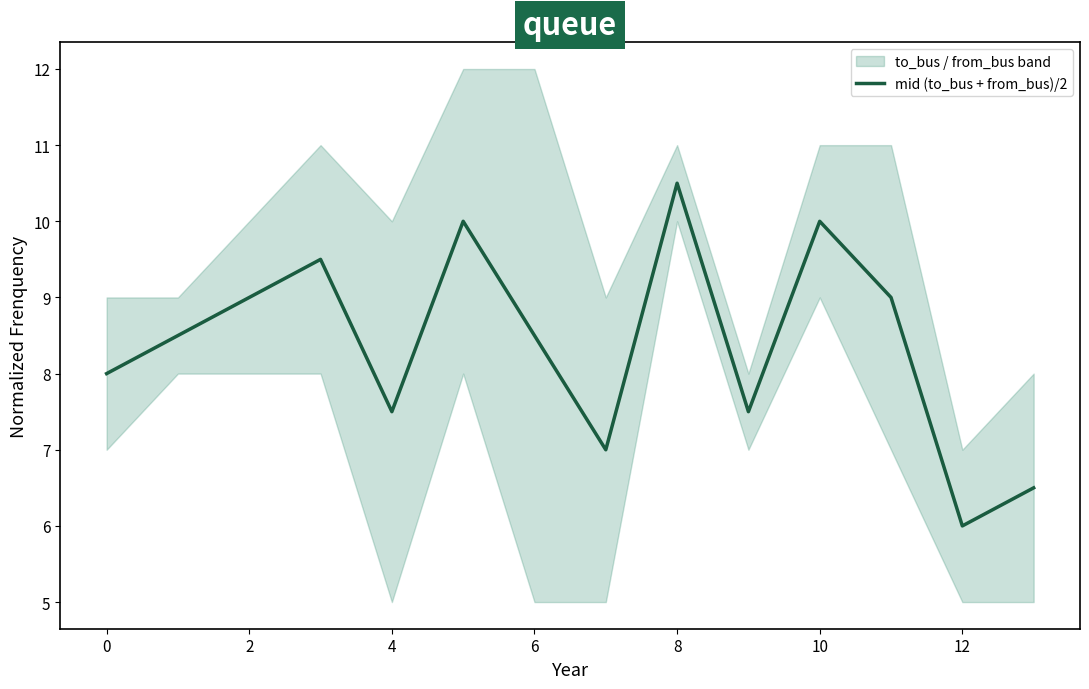

Which category has the lowest value across all series?

12